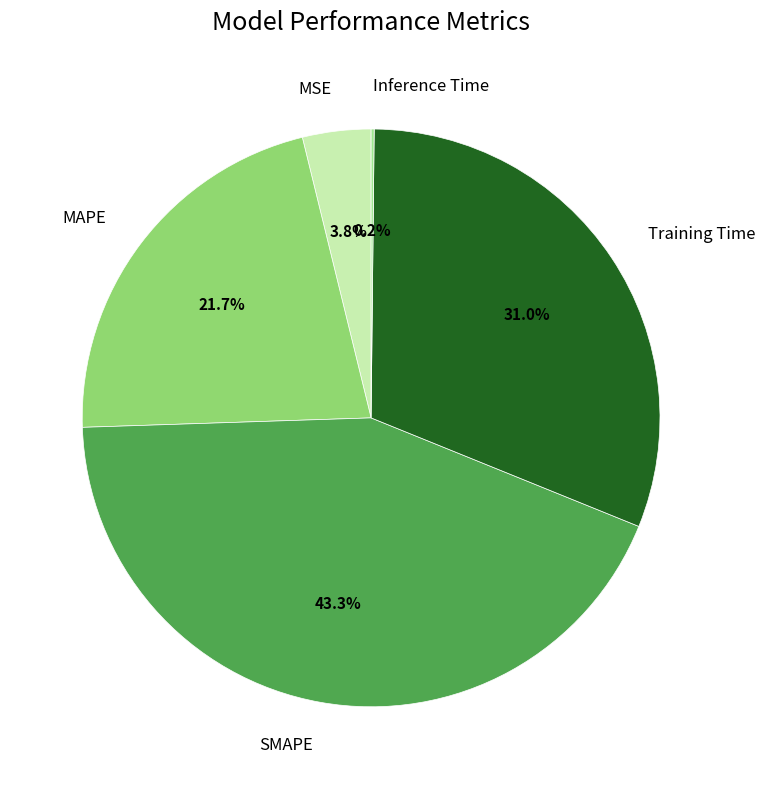

To the nearest percent, what is the difference between the largest and smallest slice percentages?

43%